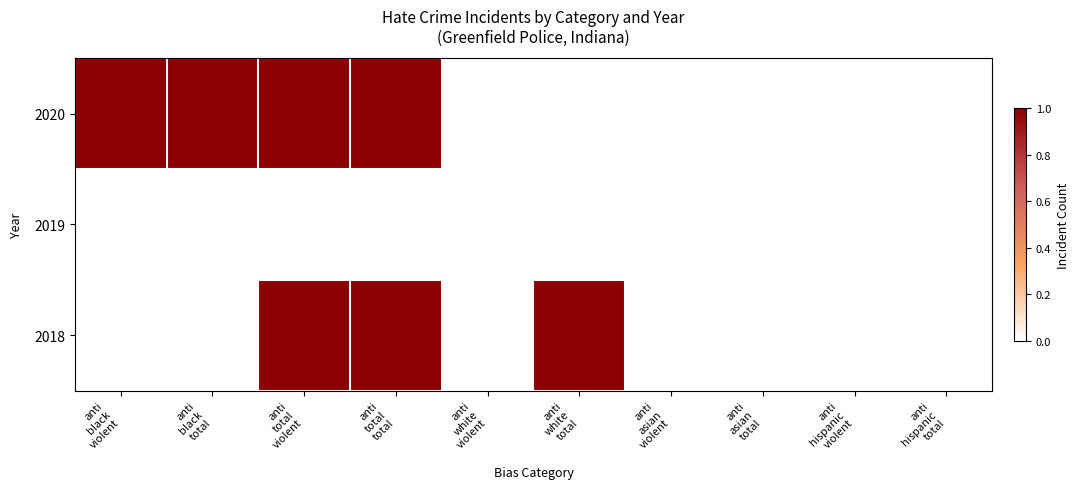

Reading left to right, extract all data points from this chart.

2020: 1	1	1	1	0	0	0	0	0	0
2019: 0	0	0	0	0	0	0	0	0	0
2018: 0	0	1	1	0	1	0	0	0	0